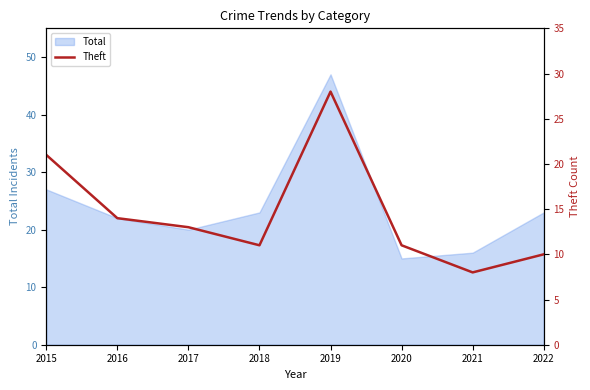

The value at 2020 is 11. True or false?

True